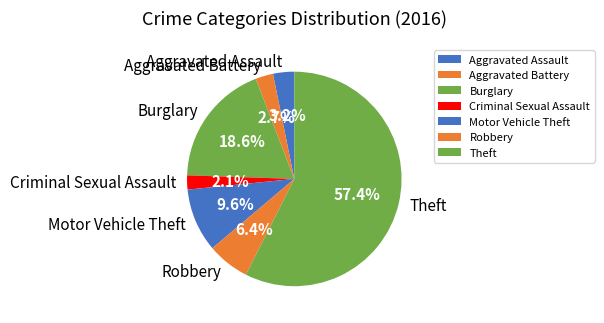

Does Theft represent more than half of the total?

Yes